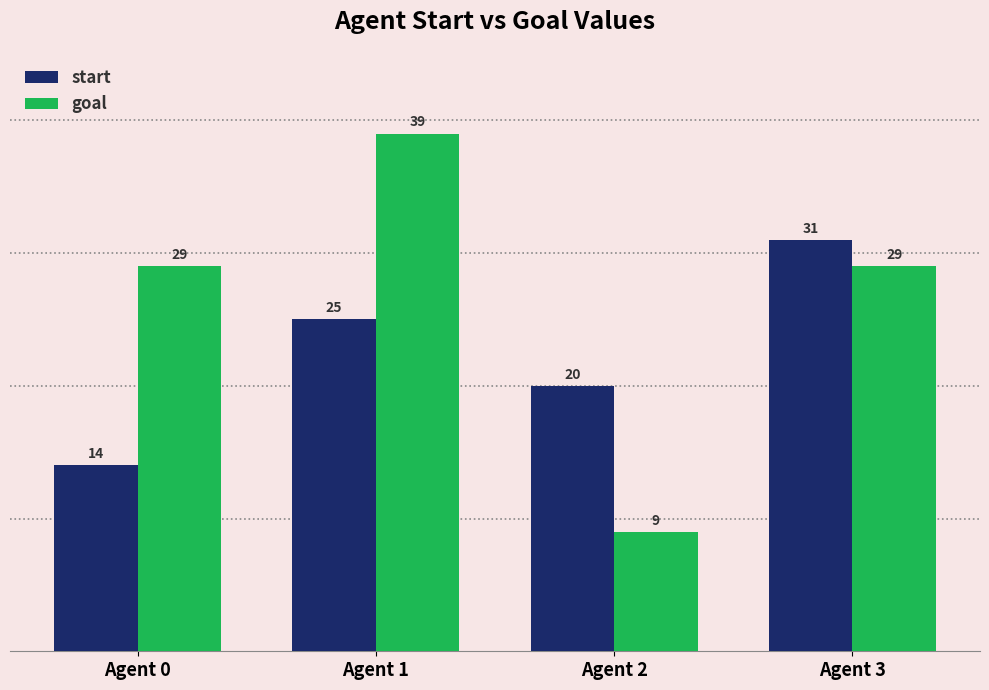

Count the goal values in the range 29 to 39.

3